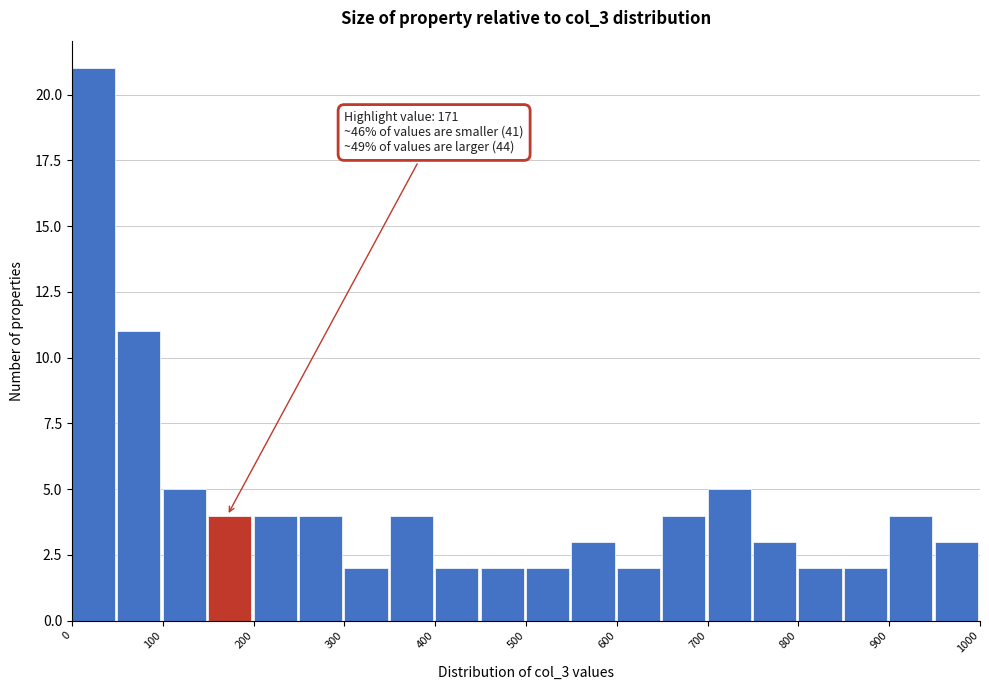

Over which range of the x-axis is the bar tallest?

0 to 50